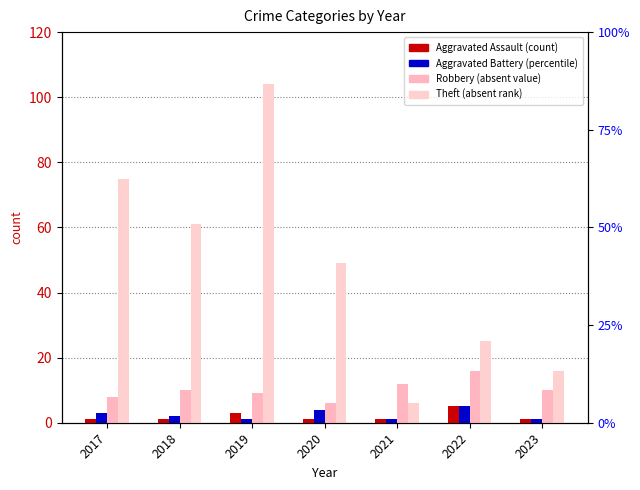

Rank the series by their maximum value, from lowest to highest.

Aggravated Assault, Aggravated Battery, Robbery, Theft